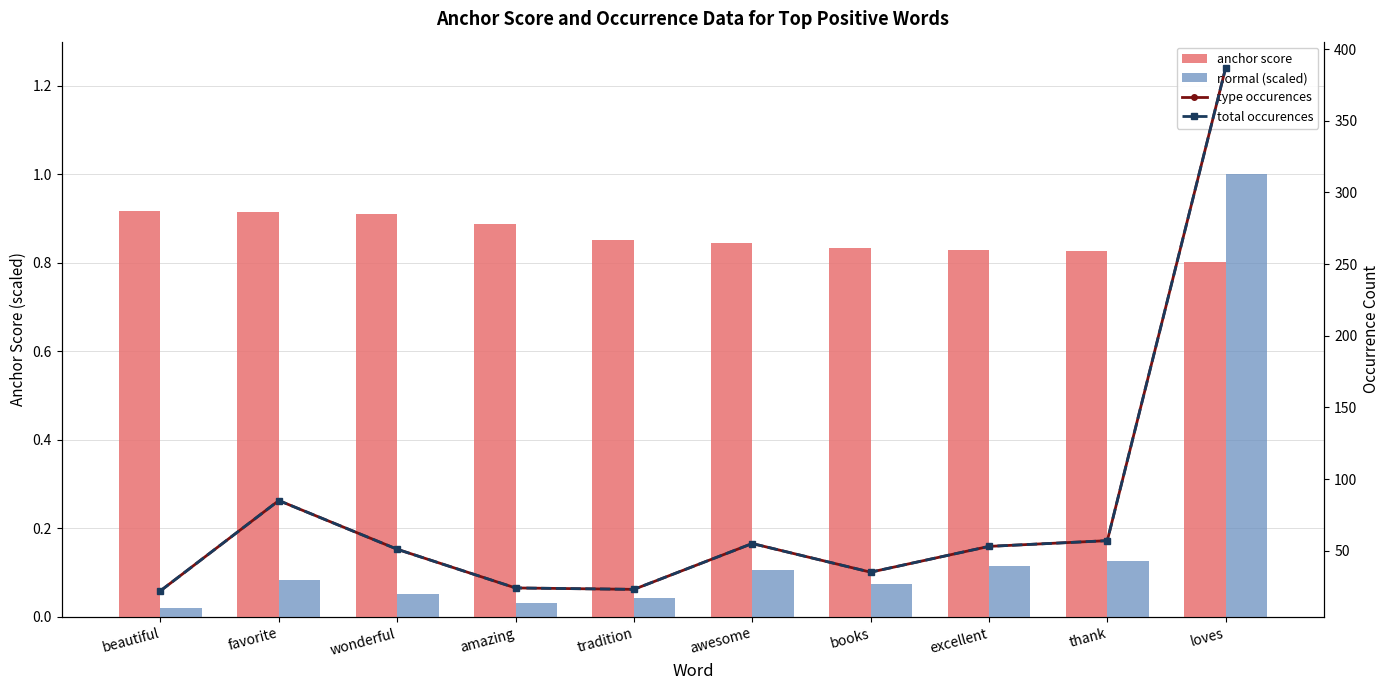

True or false: normal (scaled) has a value of 0.1 at tradition.

False